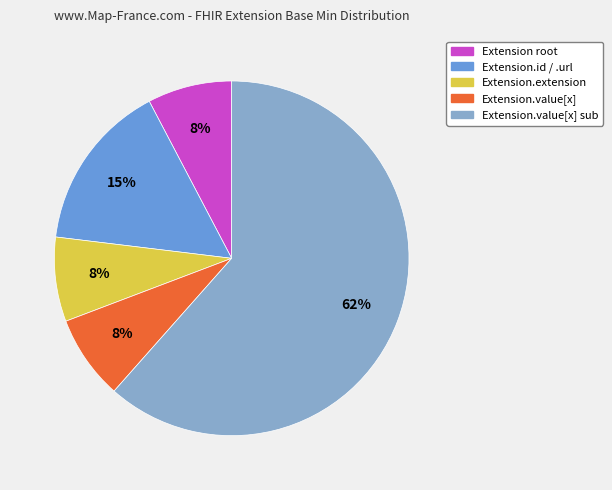

Is there any slice that represents more than half of the pie?

Yes